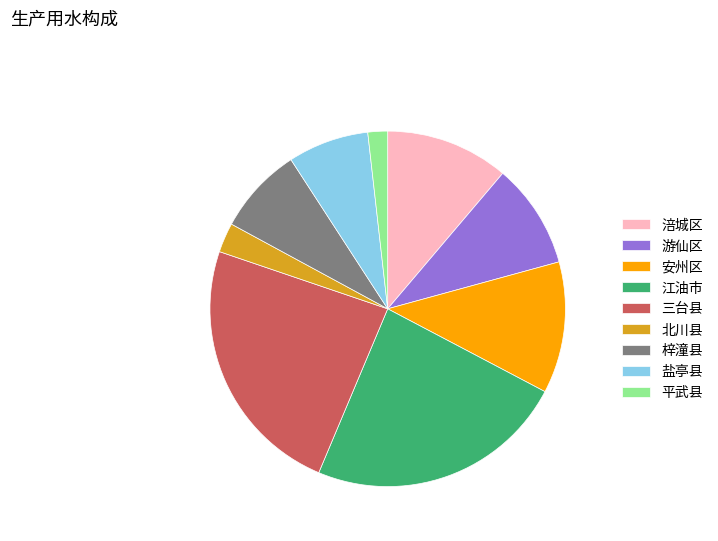

What is the ratio of the value at 安州区 to the value at 盐亭县?

1.6